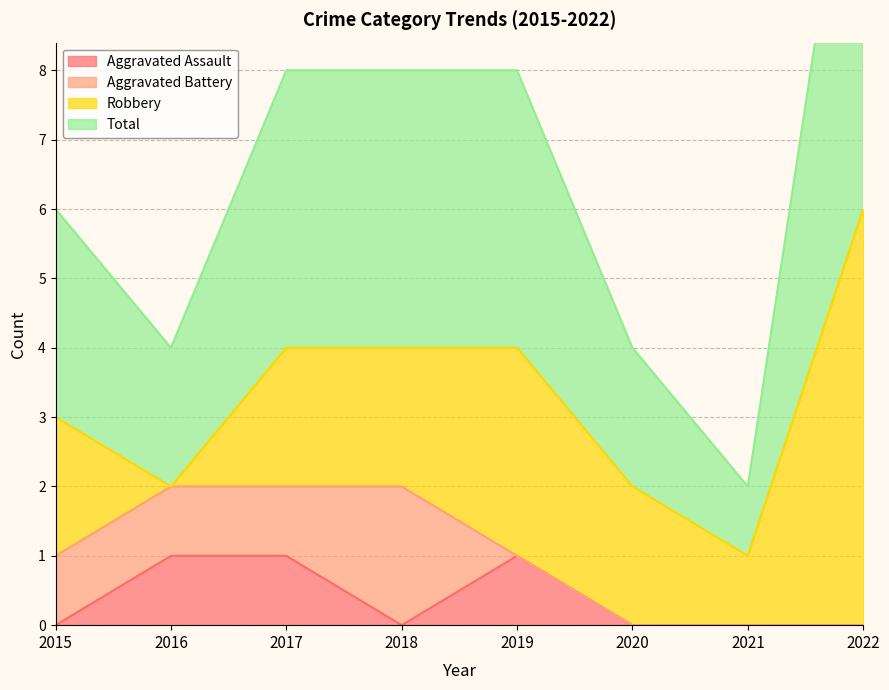

What is the sum of all Total values?

53